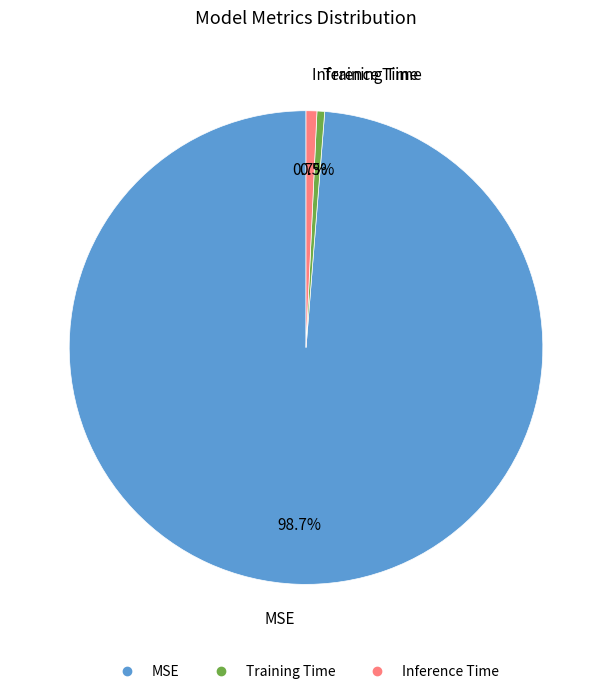

To the nearest percent, what percentage of the pie is MSE?

99%